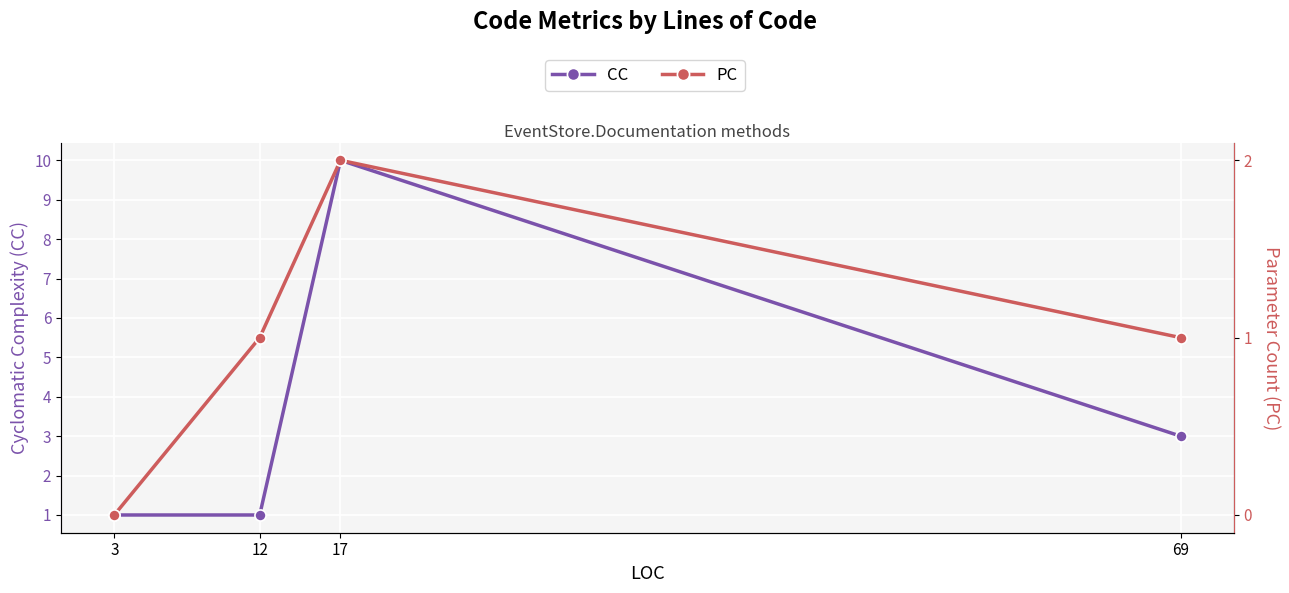

Is this an area chart (filled region under the line)?

No